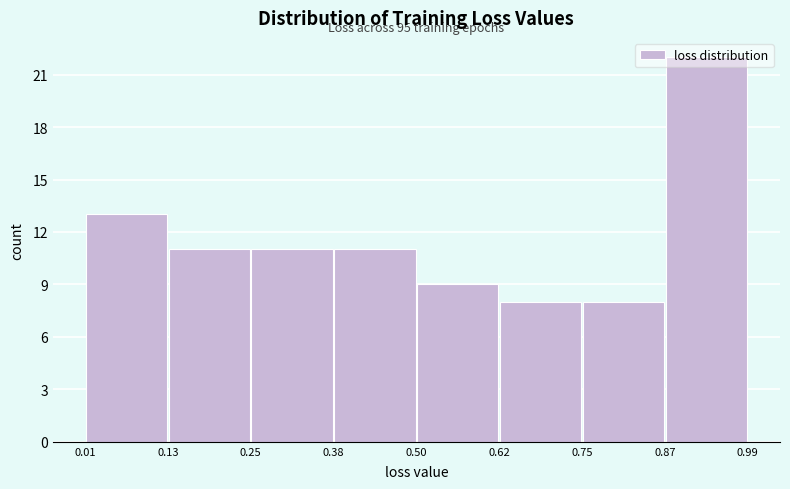

Over which range of the x-axis is the bar tallest?

0.87 to 0.99